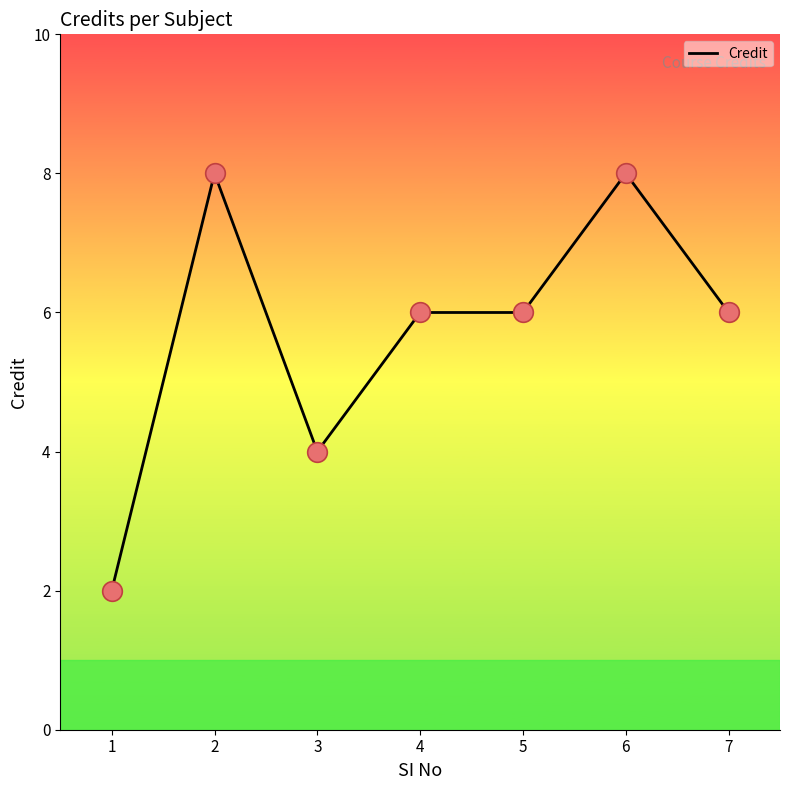

What is the change in value from 1 to 6?

+6